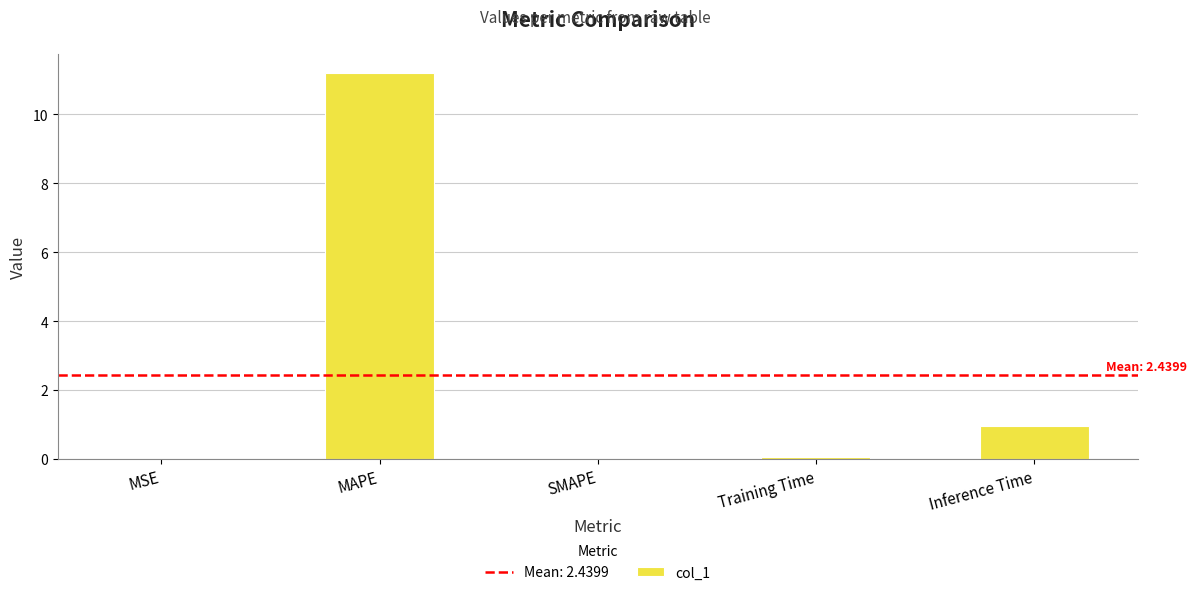

At which category does the chart reach its peak across all series?

MAPE